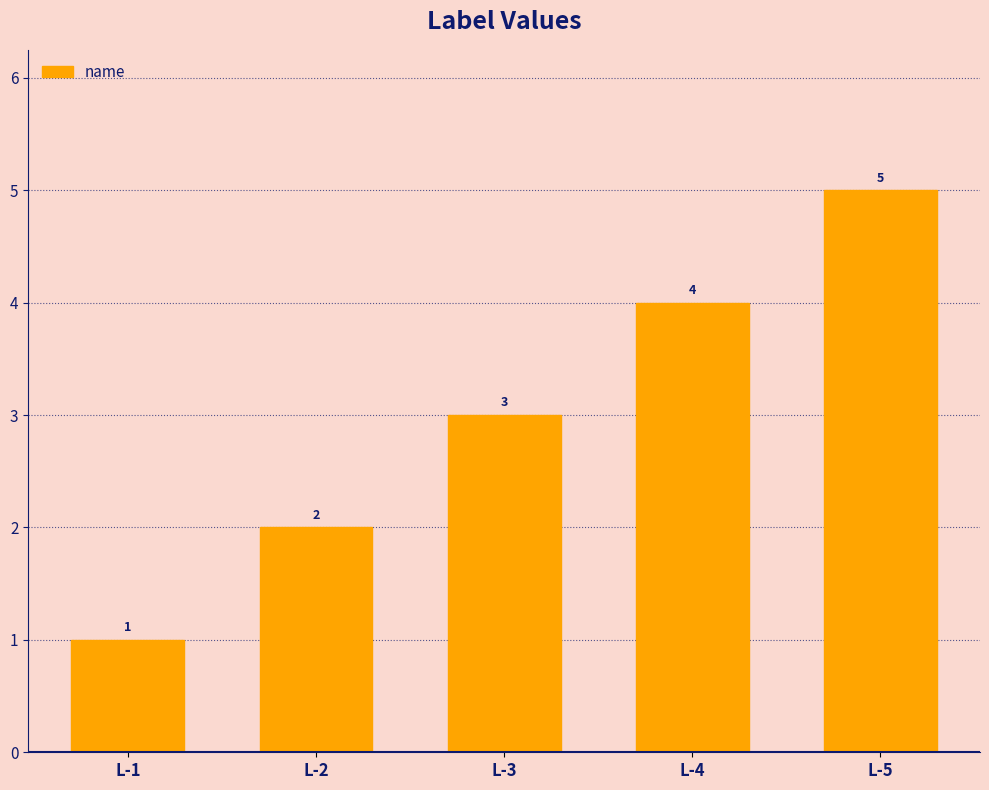

Reading right to left, transcribe all the data shown in this chart.

5	4	3	2	1